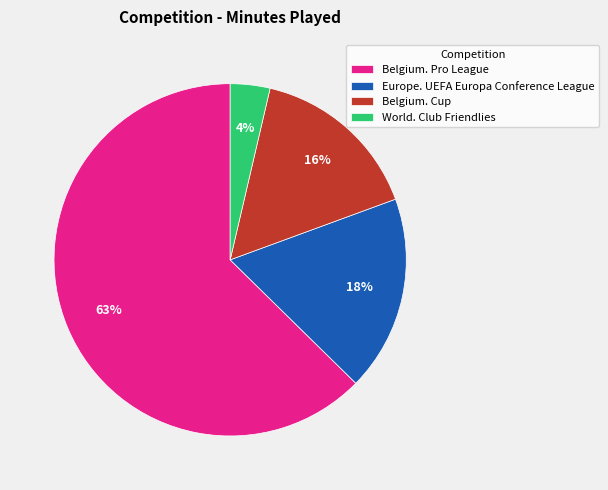

To the nearest percent, what percentage of the pie is Belgium. Cup?

16%